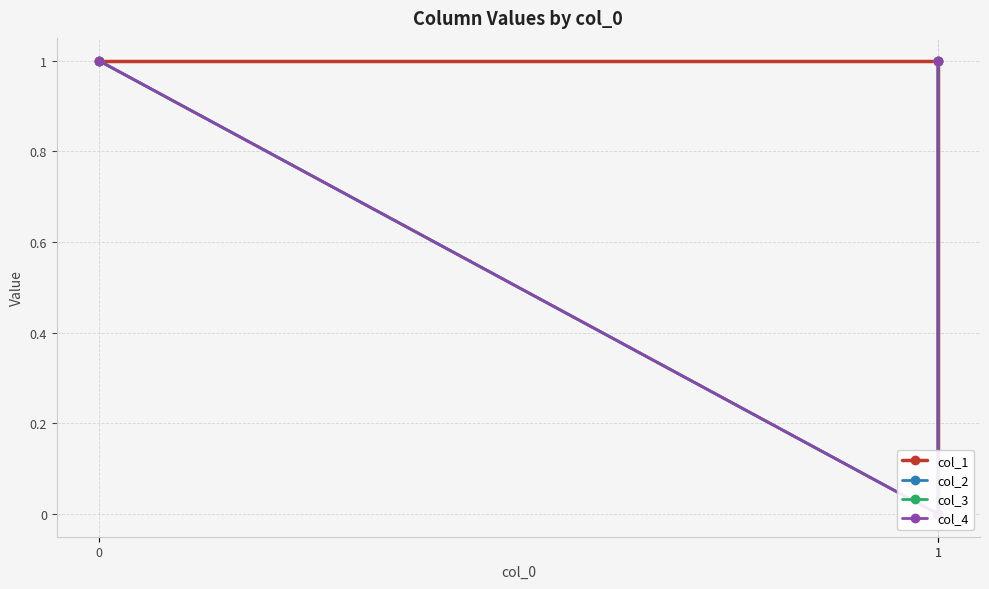

What is the sum of all col_2 values?

2